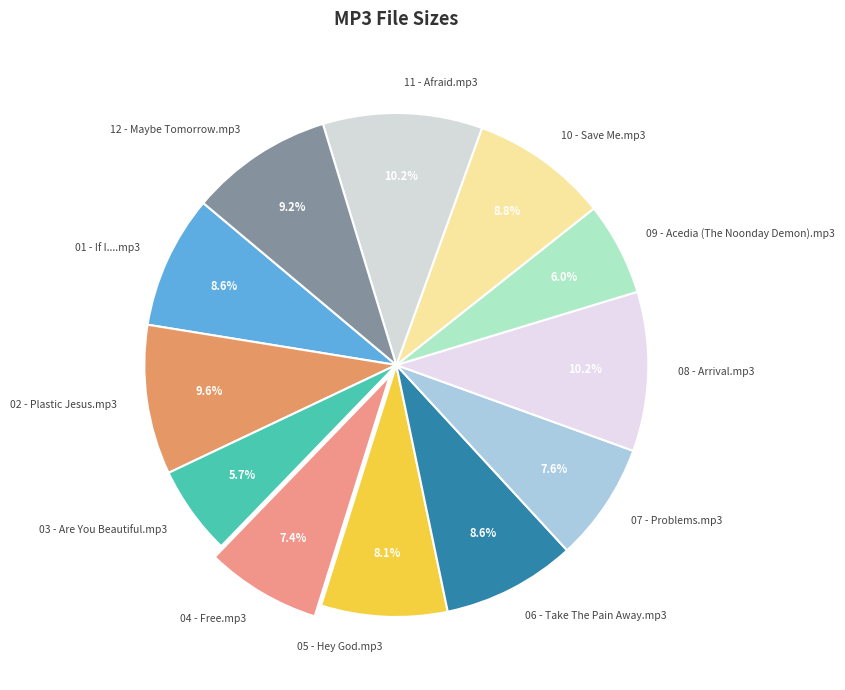

How many slices are in this pie chart?

12